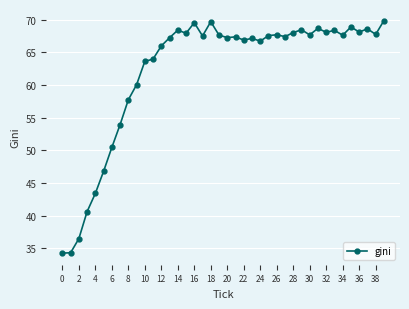

What is the difference between the second highest and second lowest values?

35.4